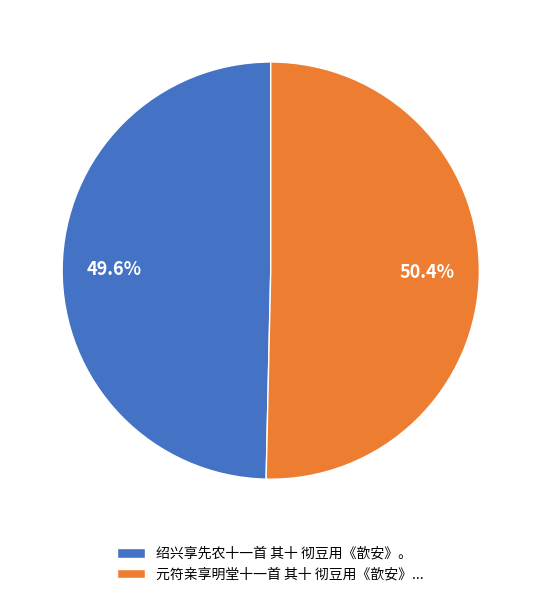

Which slice is the smallest?

绍兴享先农十一首 其十 彻豆用《歆安》。